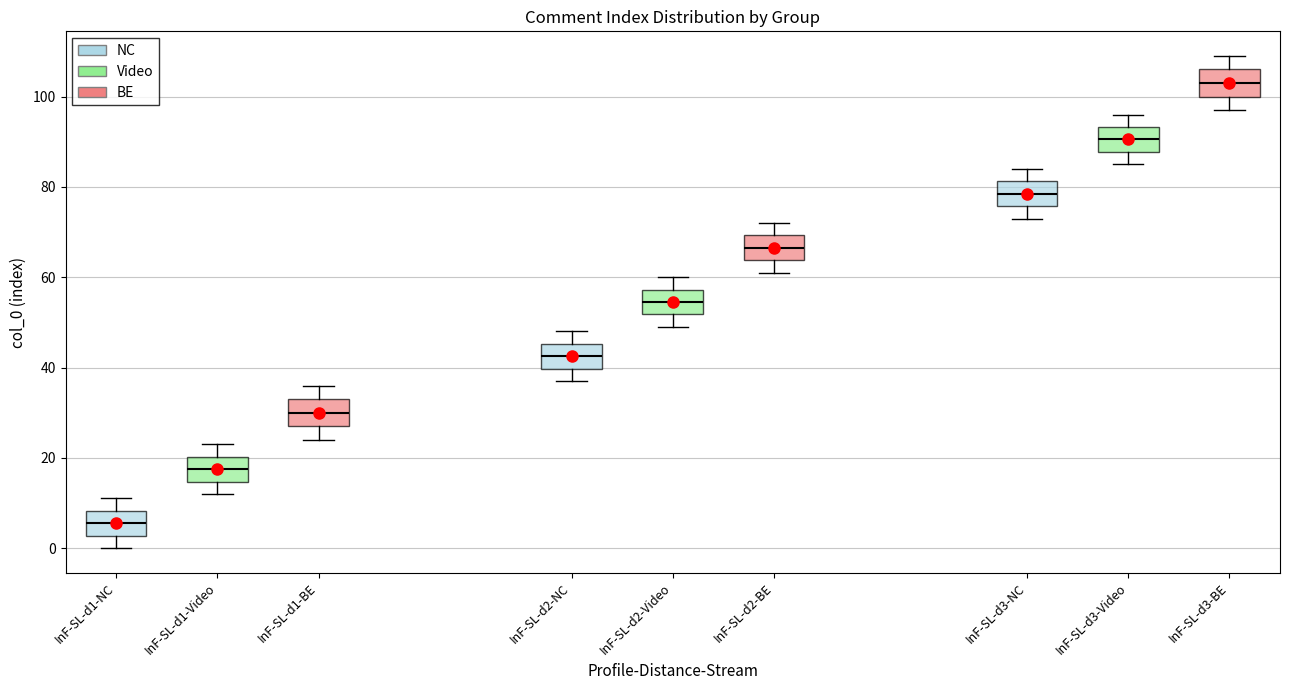

Reading left to right, read every box against the y-axis: the position of its median line, the range the box covers, and the ends of its whiskers. The values are not printed on the chart, so give them approximately, as read against the axis.

InF-SL-d1-NC: median 6, box 2 to 8, whiskers 0 to 12
InF-SL-d1-Video: median 18, box 14 to 20, whiskers 12 to 24
InF-SL-d1-BE: median 30, box 28 to 34, whiskers 24 to 36
InF-SL-d2-NC: median 42, box 40 to 46, whiskers 38 to 48
InF-SL-d2-Video: median 54, box 52 to 58, whiskers 50 to 60
InF-SL-d2-BE: median 66, box 64 to 70, whiskers 62 to 72
InF-SL-d3-NC: median 78, box 76 to 82, whiskers 74 to 84
InF-SL-d3-Video: median 90, box 88 to 94, whiskers 86 to 96
InF-SL-d3-BE: median 104, box 100 to 106, whiskers 98 to 110